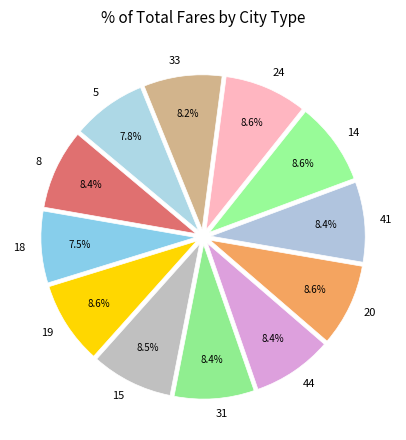

Approximately how many times larger is the value at 44 compared to 41?

1.0